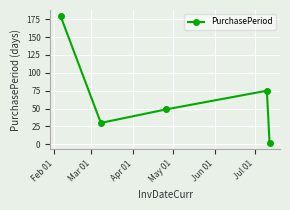

What is the maximum value shown in the chart?

179